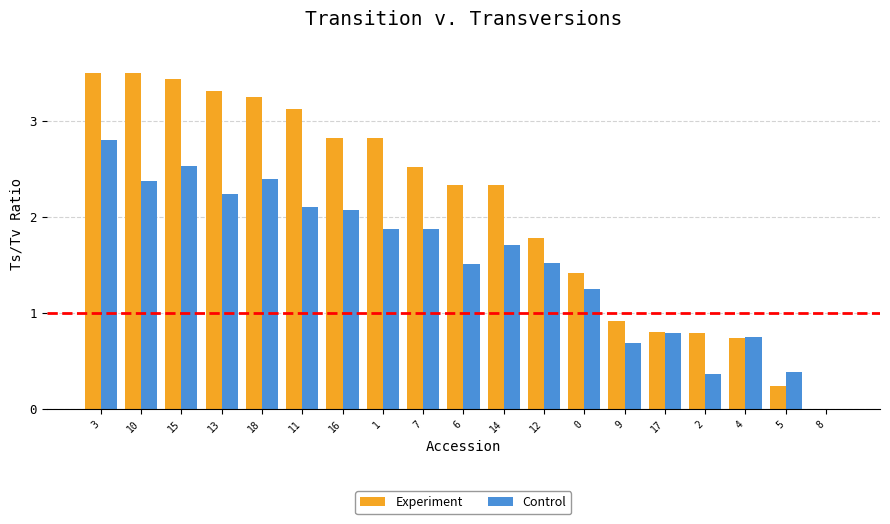

At which category is the sum across all series the highest?

3